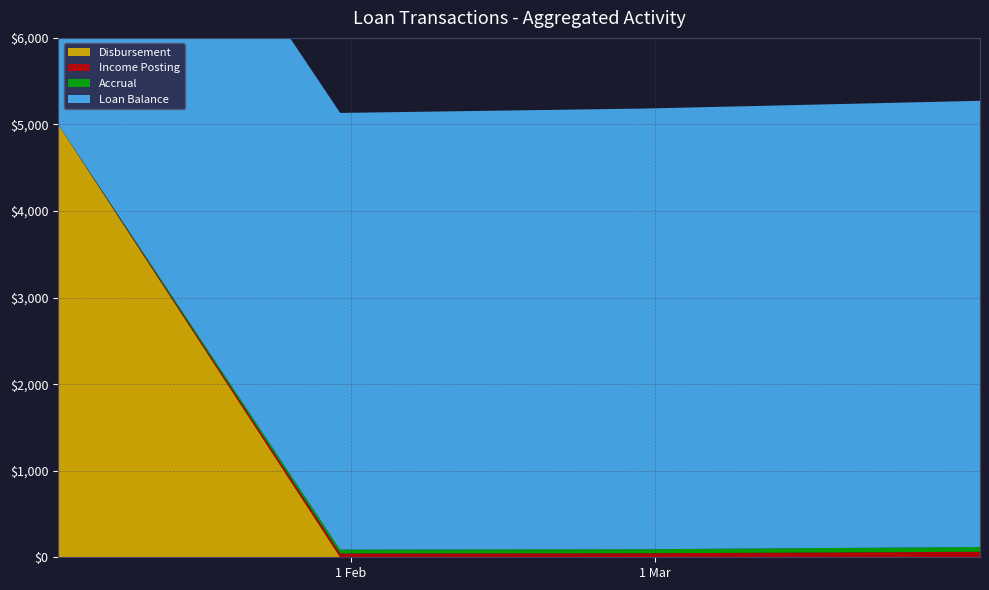

Reading right to left, extract all data points from this chart.

Disbursement: 0.0	0.0	0.0	5000.0
Income Posting: 63.5	46.4	44.4	0.0
Accrual: 55.0	46.4	44.4	0.0
Loan Balance: 5154.4	5090.8	5044.4	5000.0